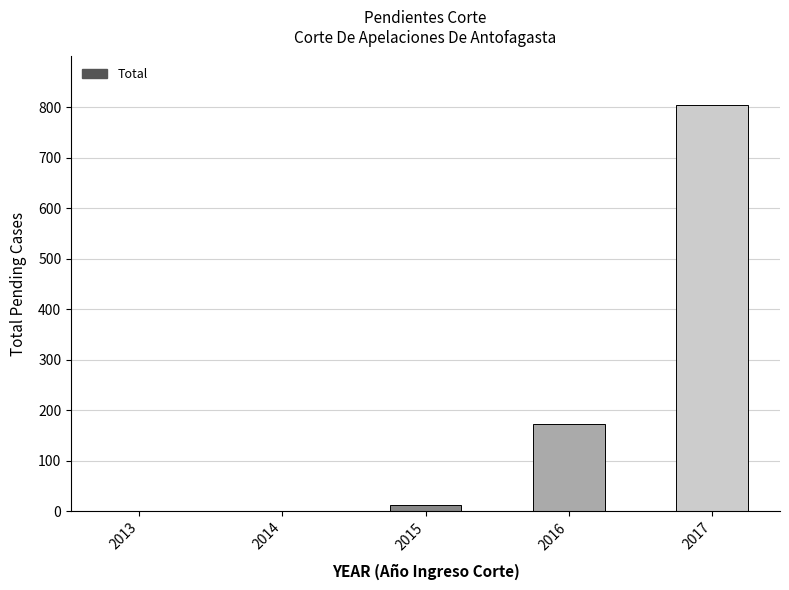

The chart shows a value of 1 at 2013. True or false?

True